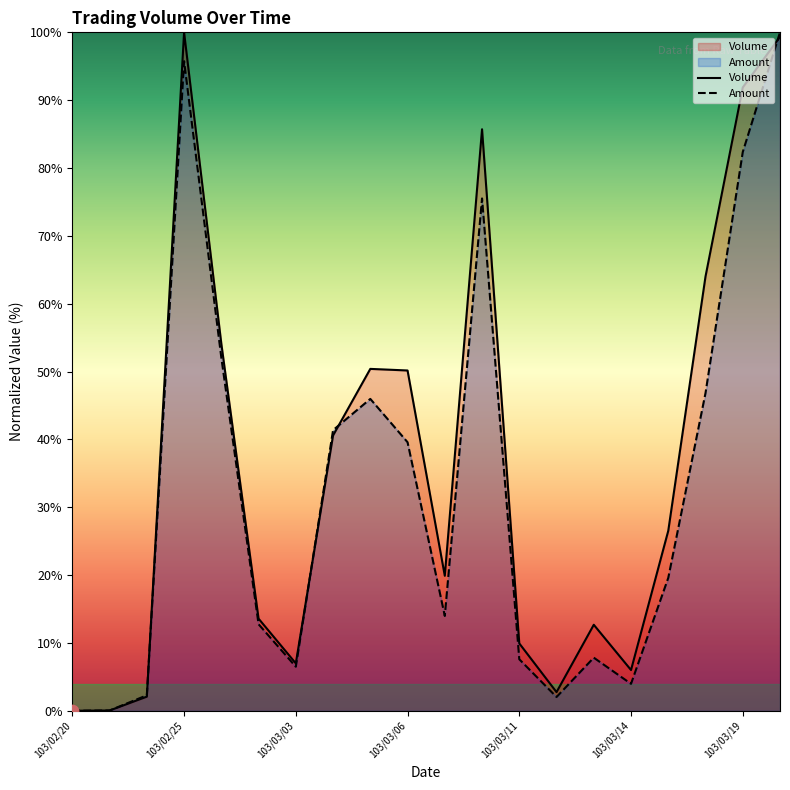

Is the value of Volume at 103/02/25 greater than the value of Amount at 103/03/13?

Yes